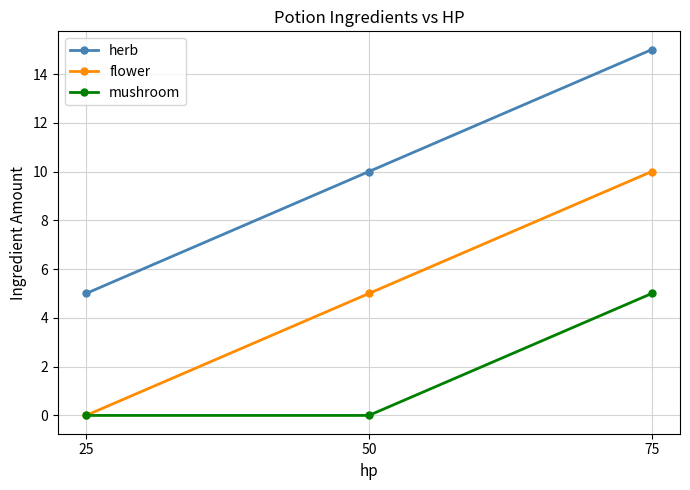

What is the difference between the mushroom values at 25 and 75?

5